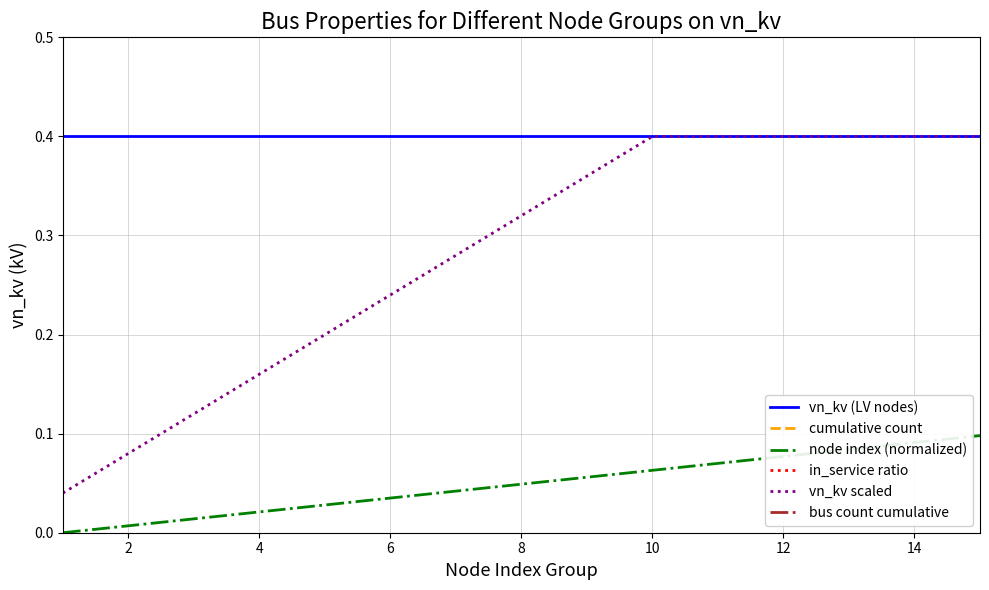

True or false: node index (normalized) and vn_kv (LV nodes) intersect in this chart.

False